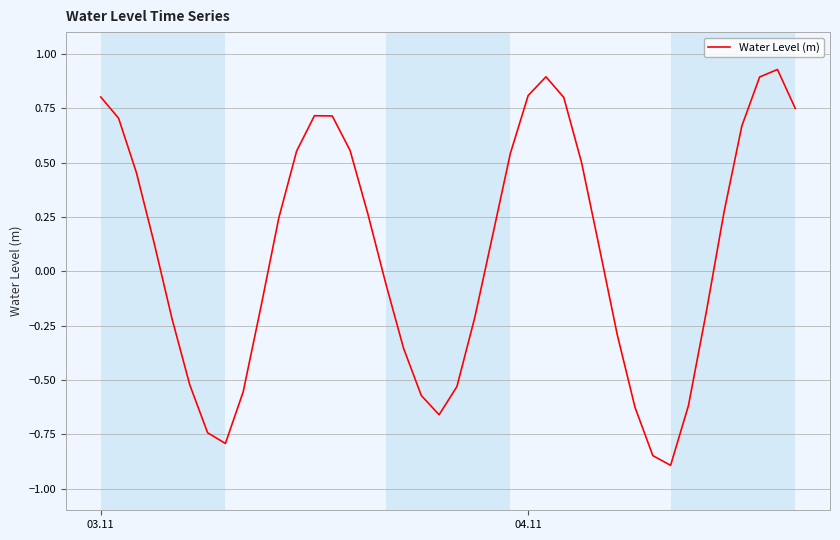

What is the difference between the maximum and minimum values?

1.8